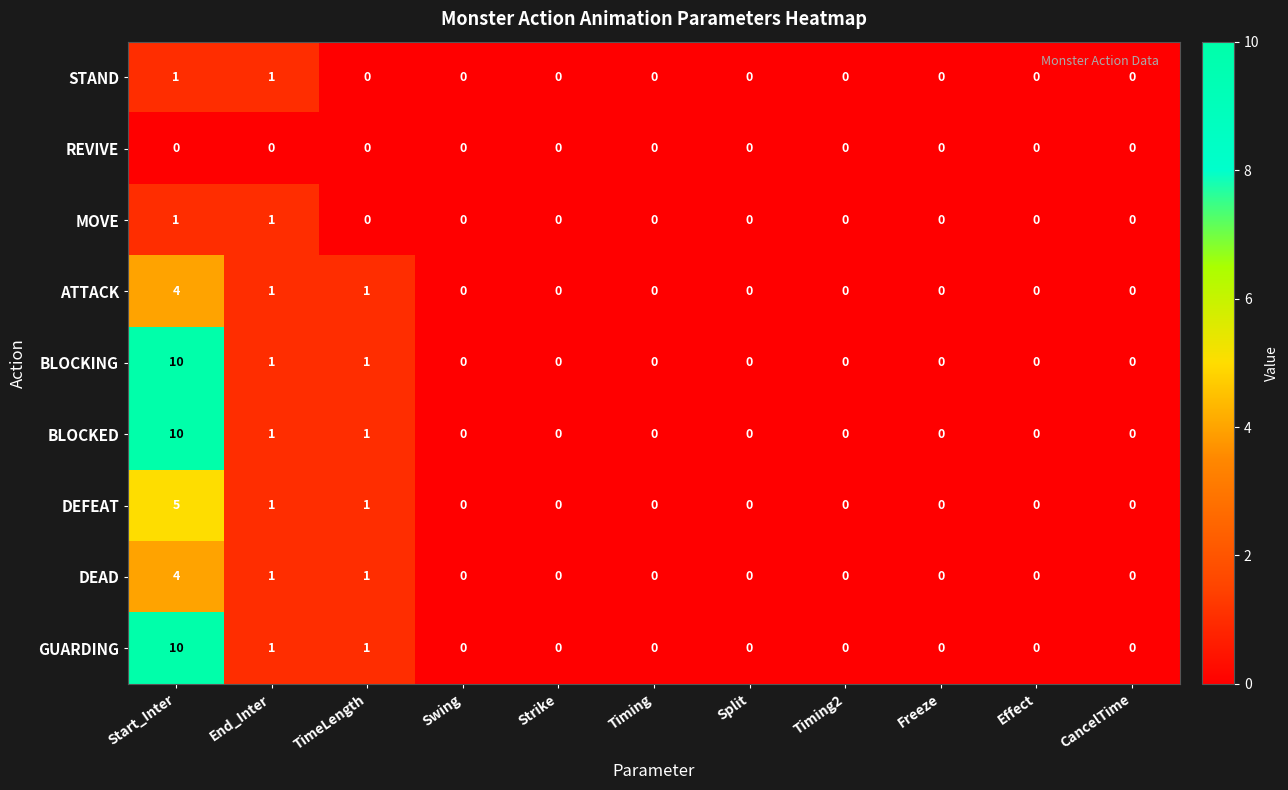

At which category is the sum across all series the highest?

Start_Inter